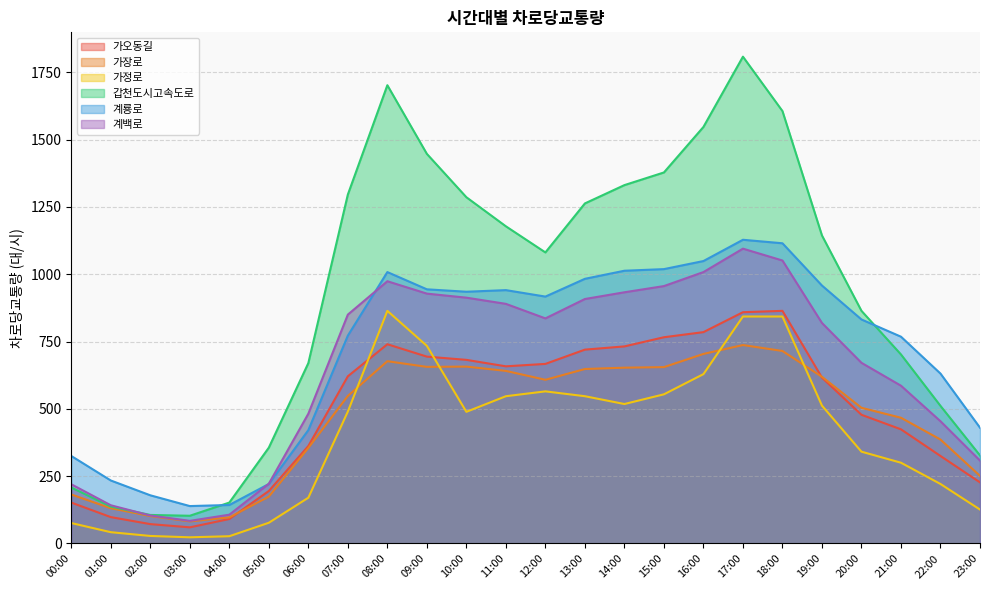

True or false: 가오동길 and 계룡로 intersect in this chart.

False